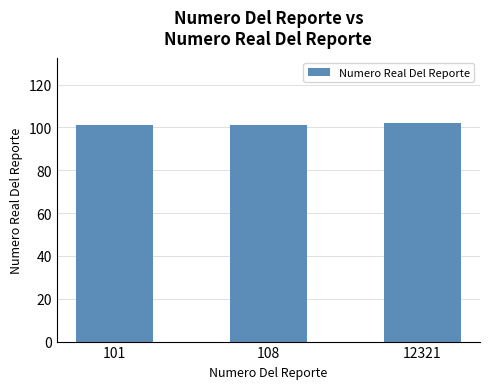

What is the value of the 3rd bar from the left?

102